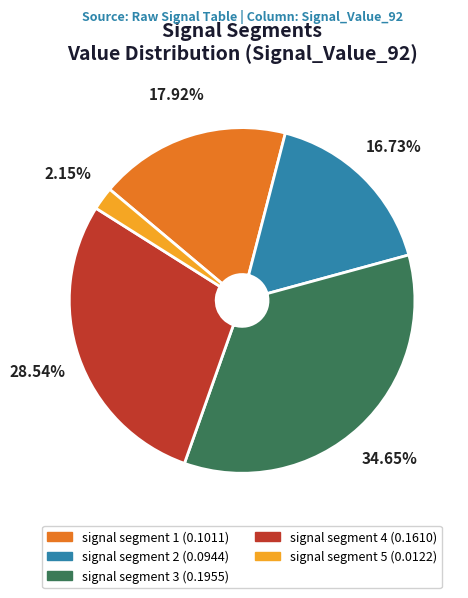

Combined, do signal segment 5 and signal segment 1 account for over 50%?

No